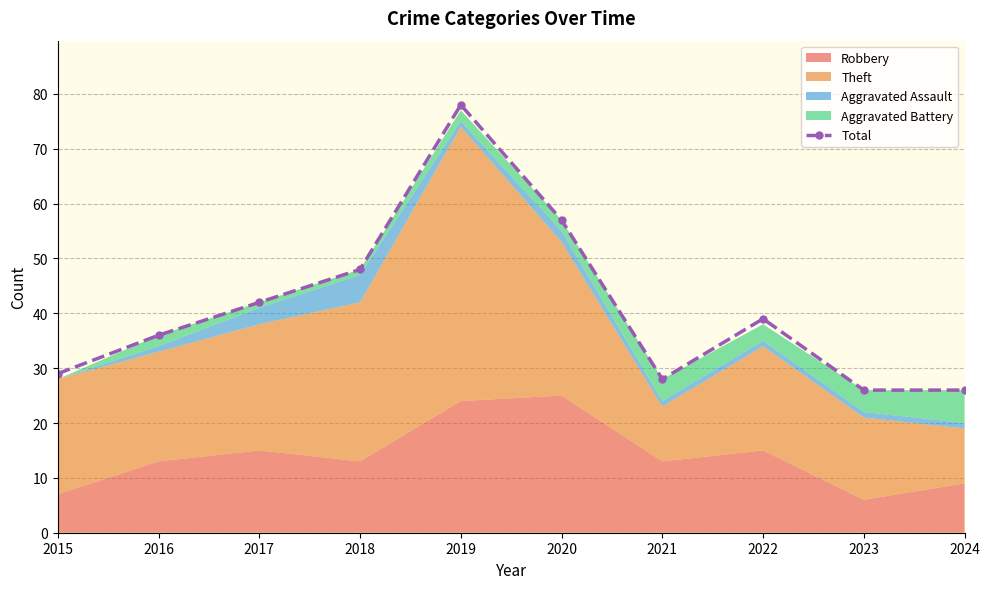

Is it true that the value at 2024 is 10?

False